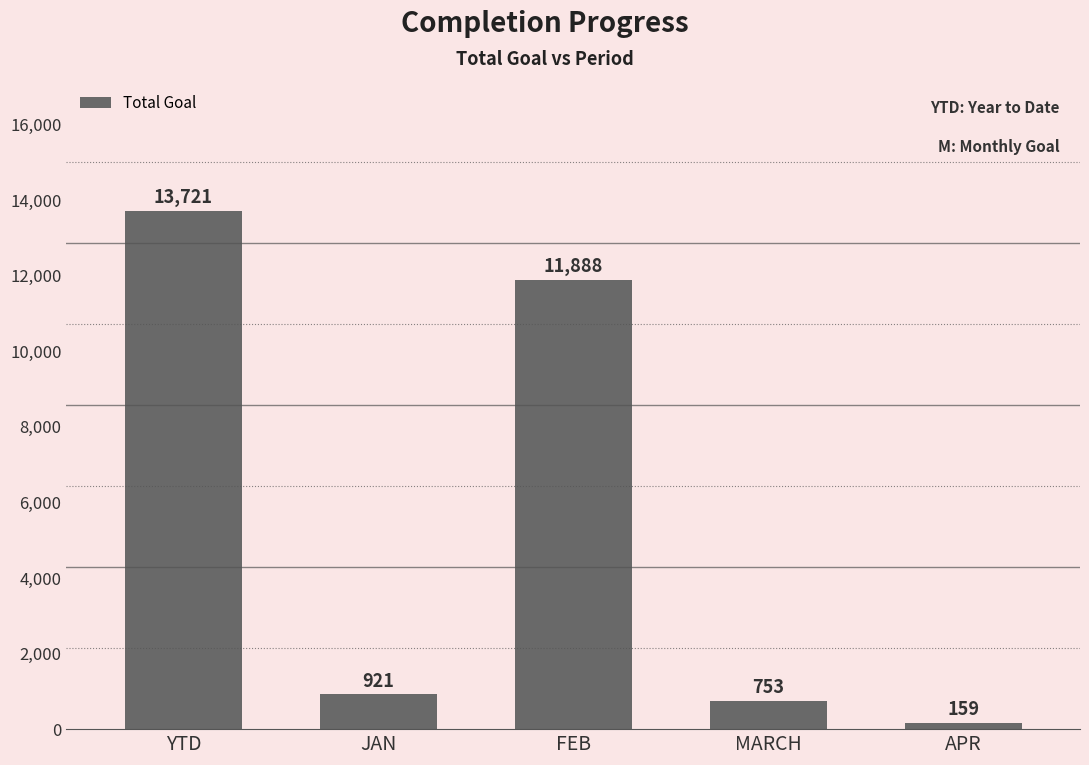

At which label is the value closest to 6940?

FEB